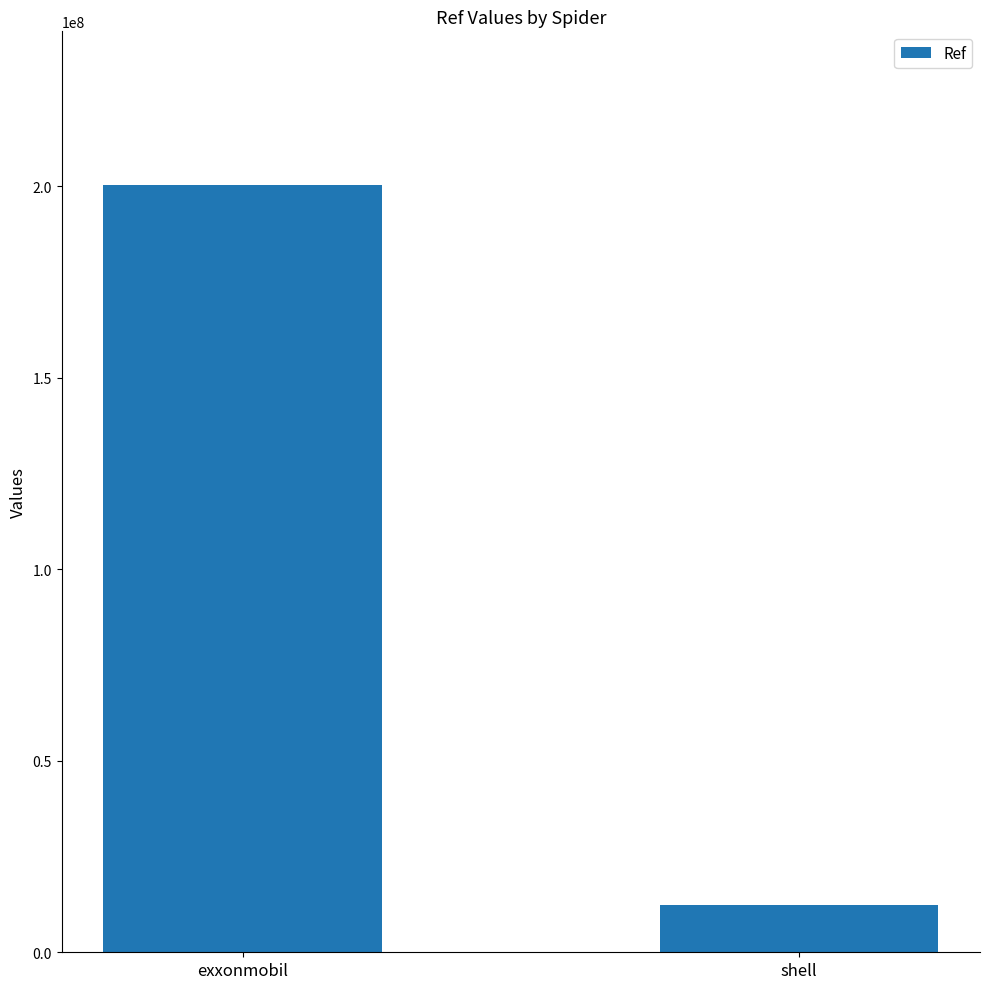

Count the values in the range 12376533 to 200310300.

2